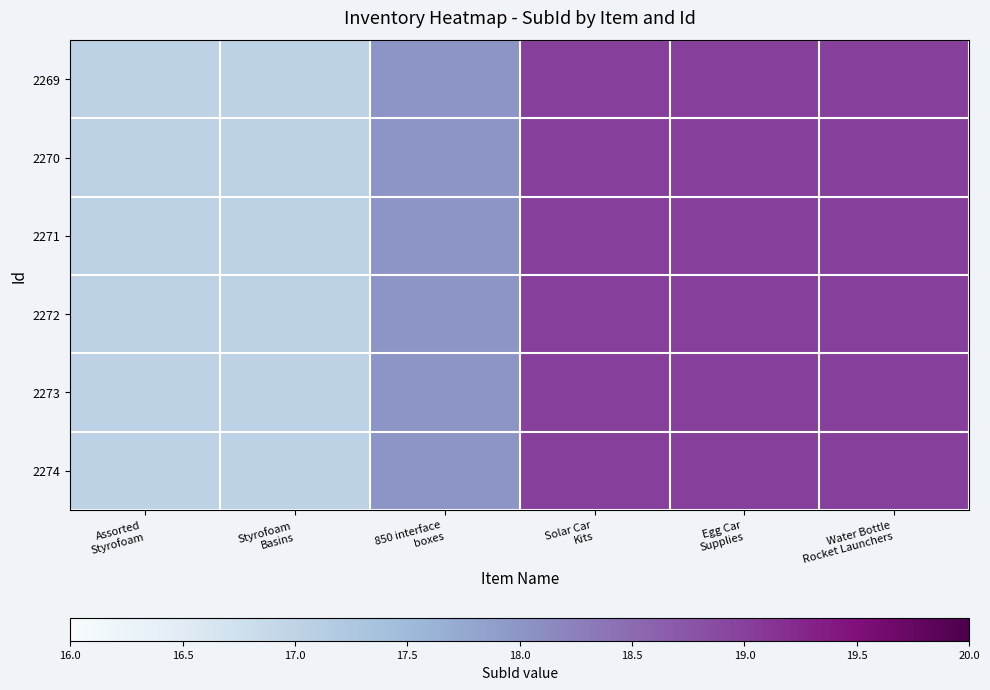

Which series has the largest total across all categories?

2269